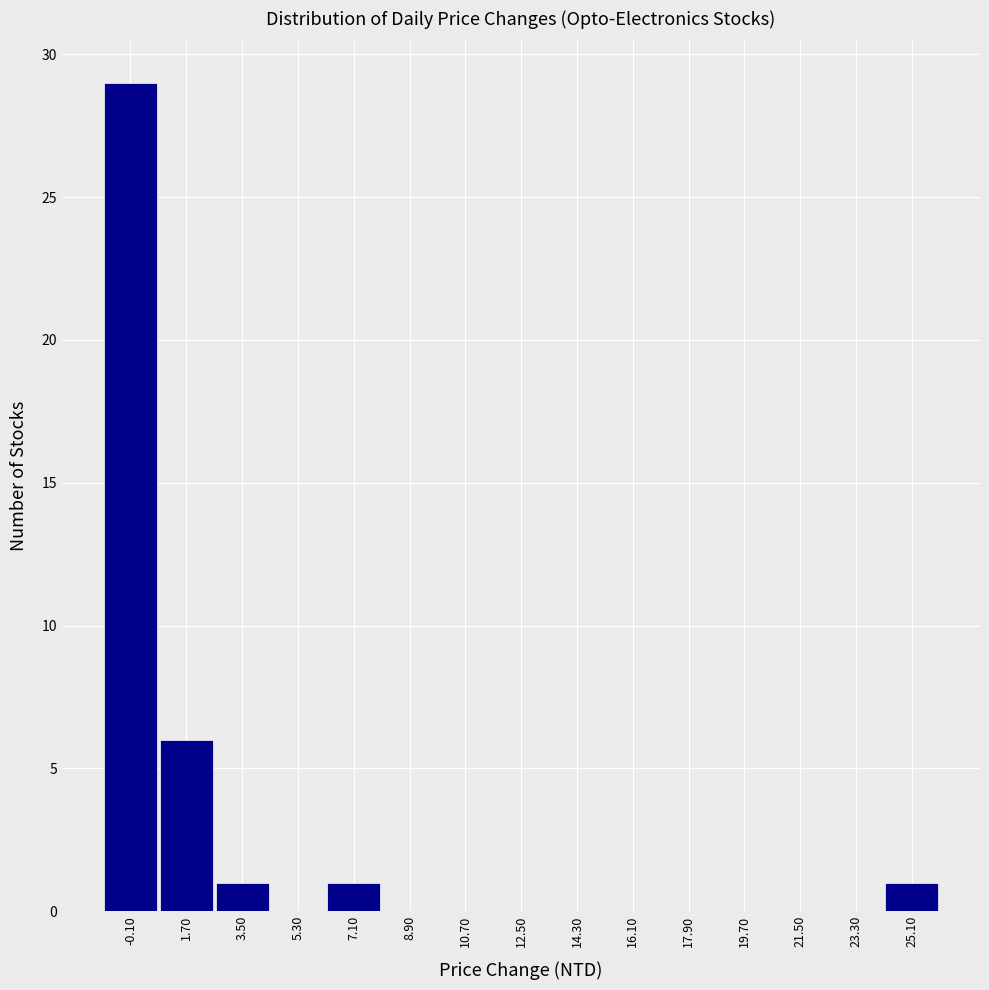

How tall is the bar that spans 24.2 to 26.0 on the x-axis? The values are not printed on the chart, so give them approximately, as read against the axis.

1